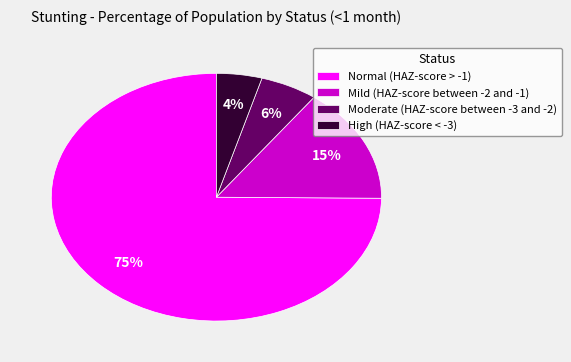

Count the number of slices in the pie.

4